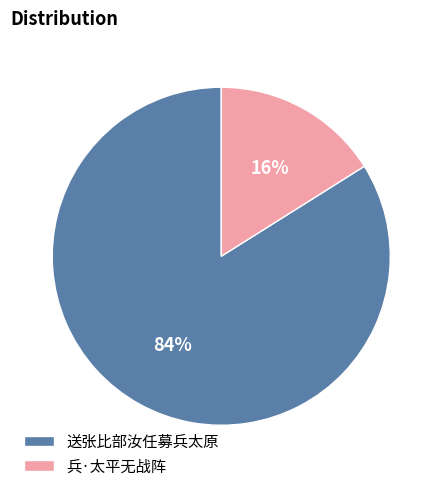

Rank the categories by value from highest to lowest.

送张比部汝任募兵太原, 兵·太平无战阵